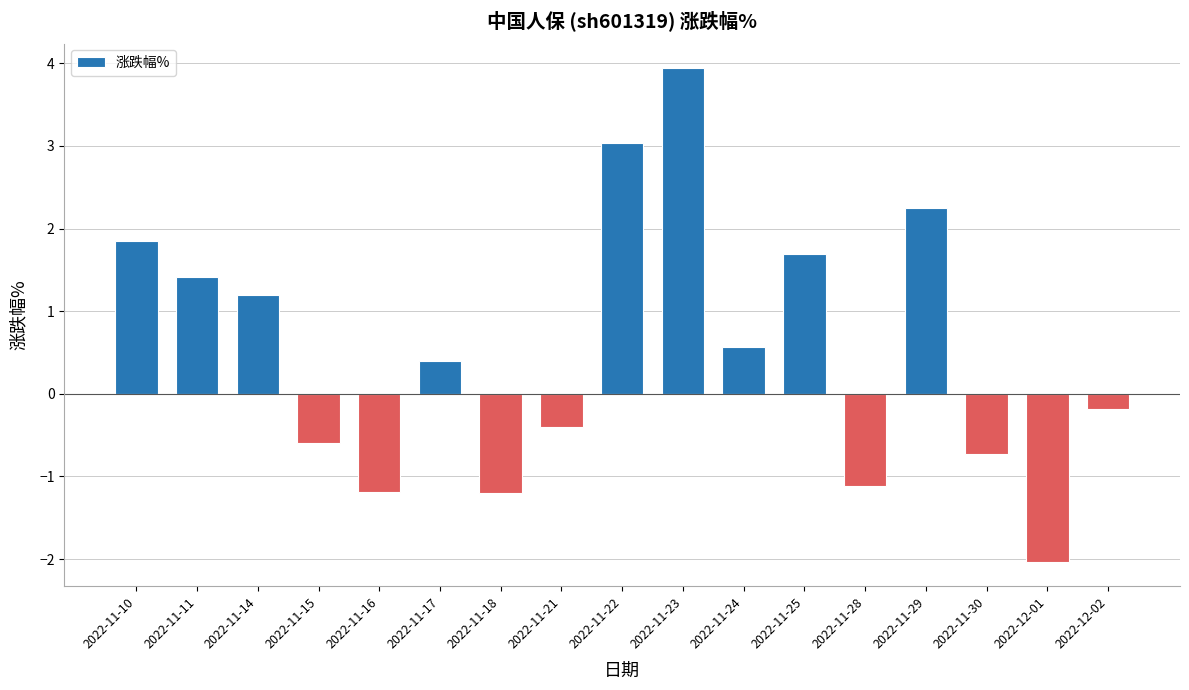

What is the change in value from 2022-11-10 to 2022-11-11?

-0.4